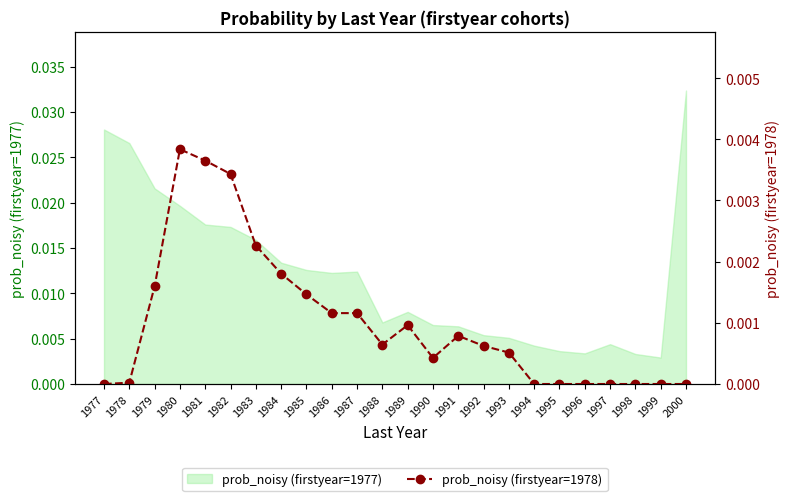

How many lines are shown in the chart?

1